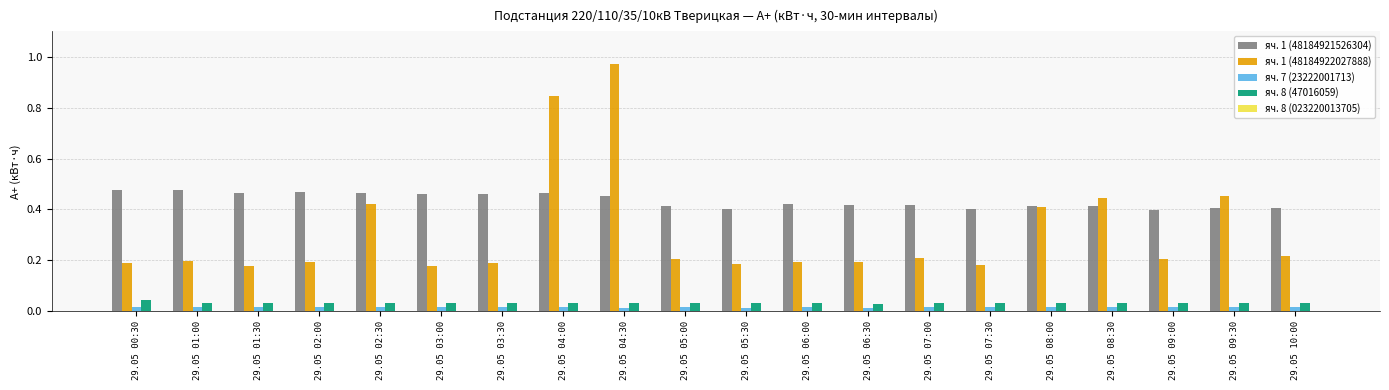

What is the average value of the яч. 1 (48184922027888) series?

0.3